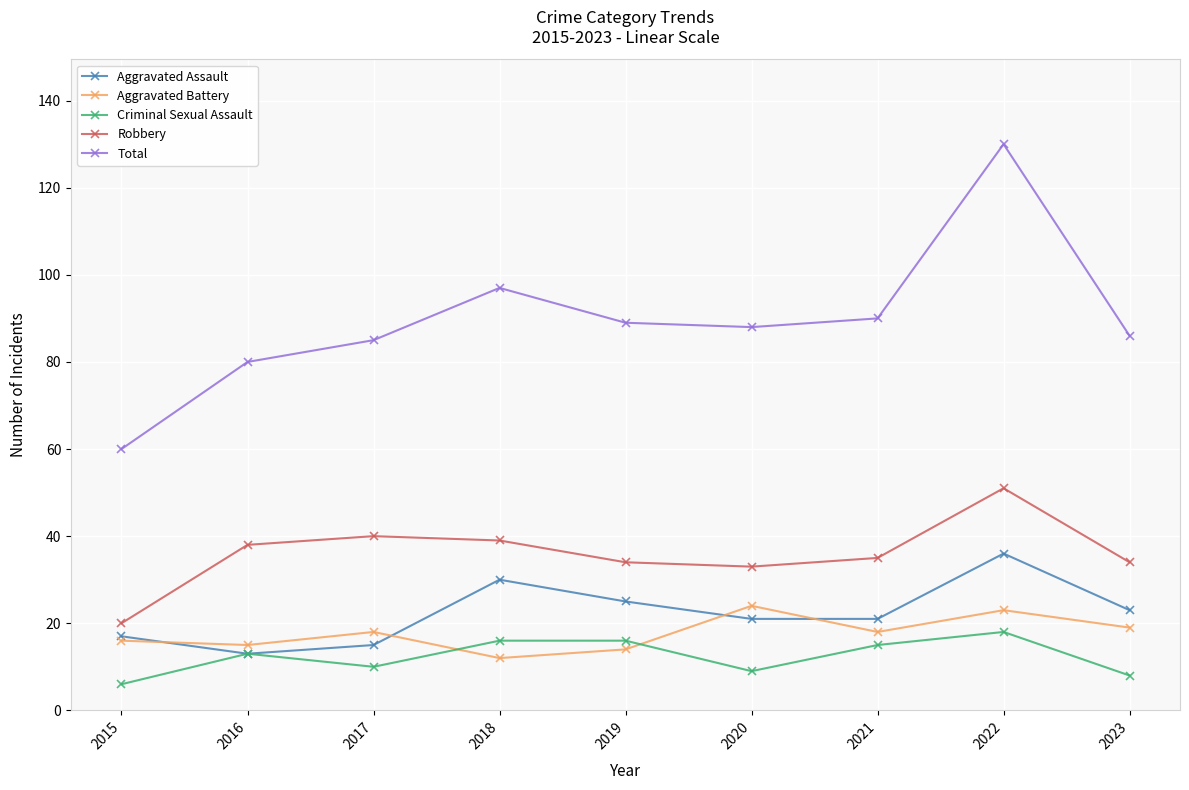

The value of Total at 2021 is 54. True or false?

False